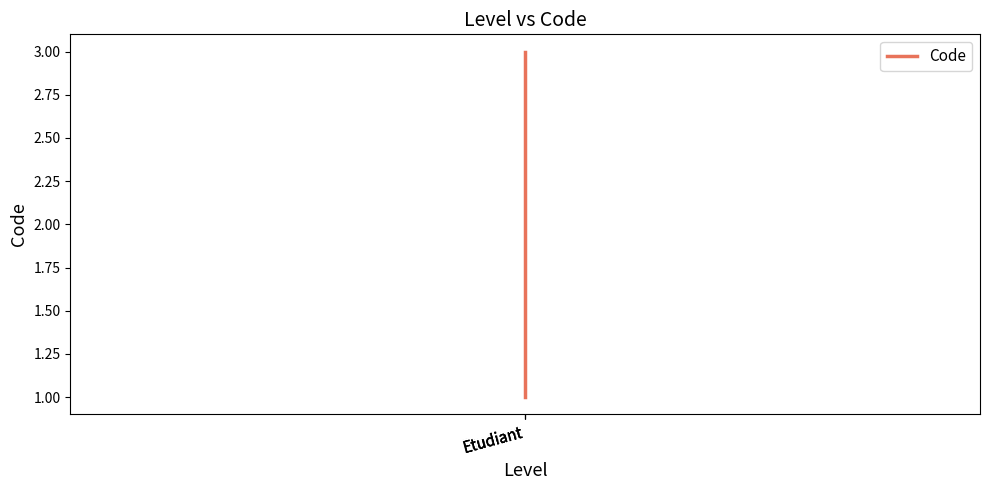

Between Etudiant and Etudiant, which is larger?

Etudiant